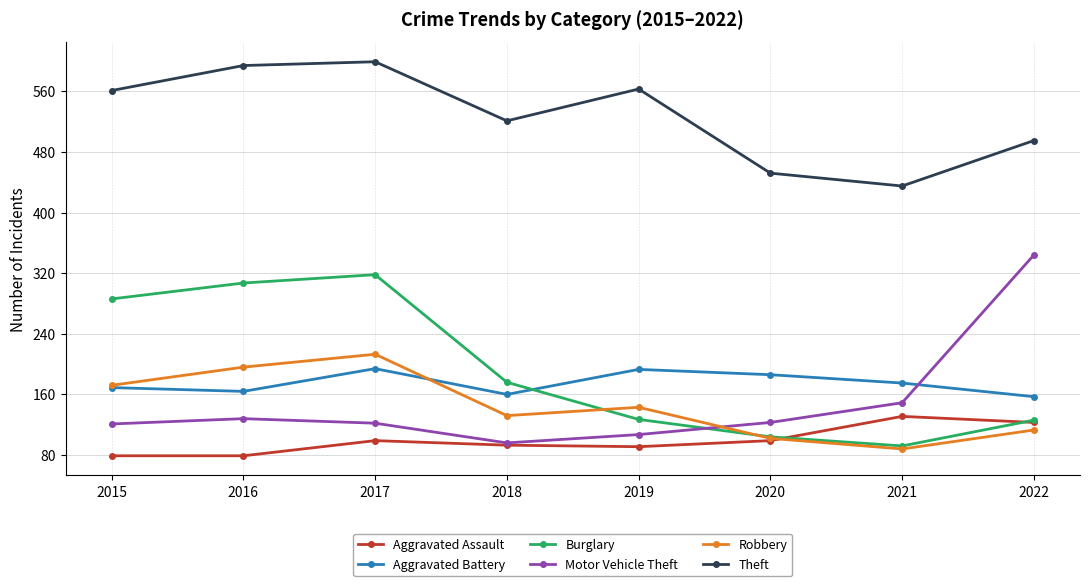

True or false: Aggravated Battery has a value of 193 at 2019.

True